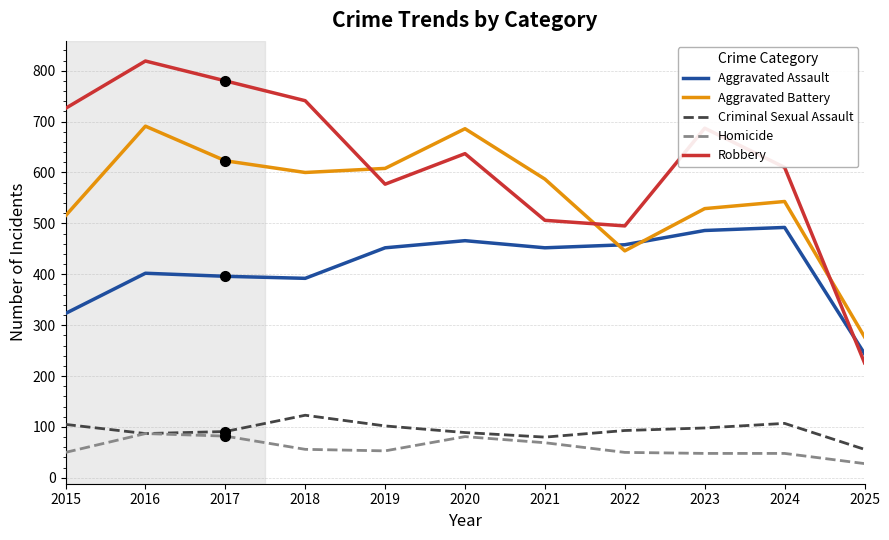

True or false: Criminal Sexual Assault and Robbery intersect in this chart.

False